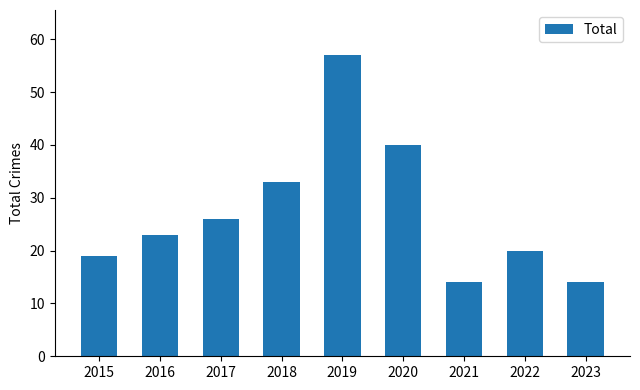

What is the average value?

27